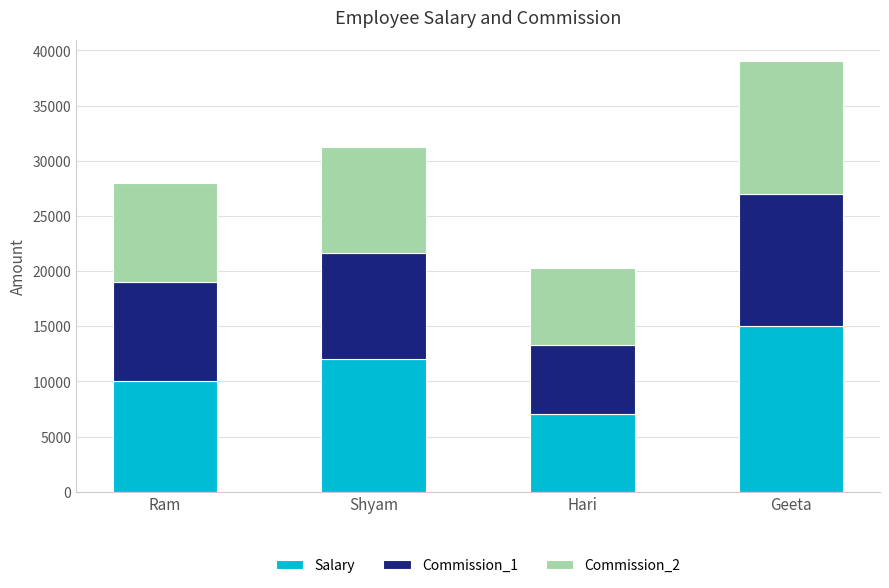

What is the sum of all Salary values?

44000